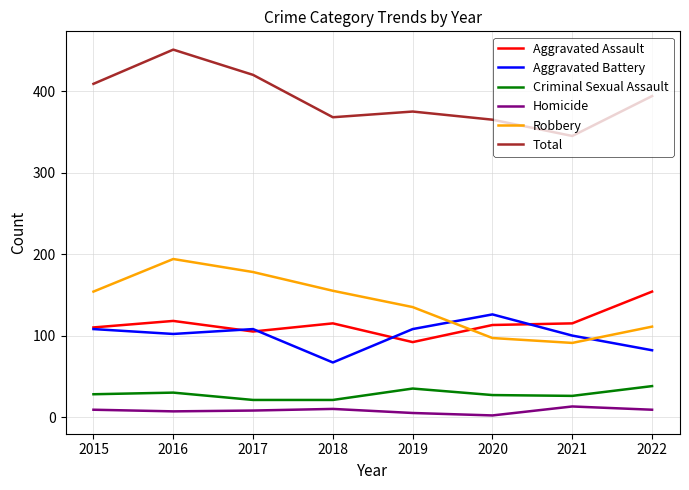

Between 2017 and 2018, which series saw the biggest shift?

Total